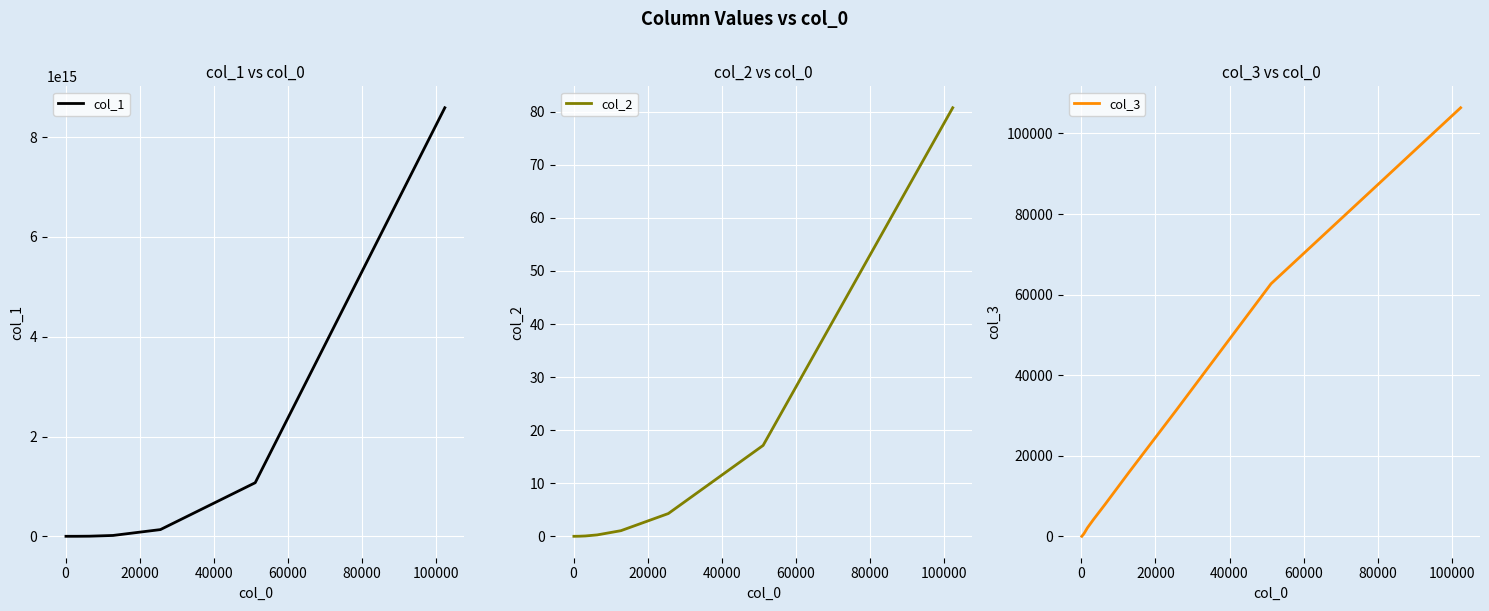

At how many categories does at least one series exceed 870375553284995?

2